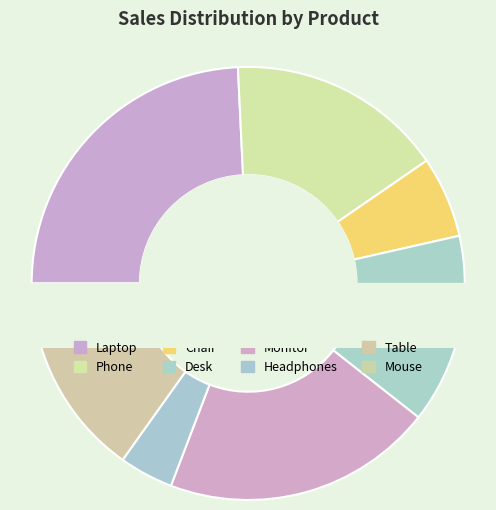

The Desk slice represents 14% of the pie. True or false?

True